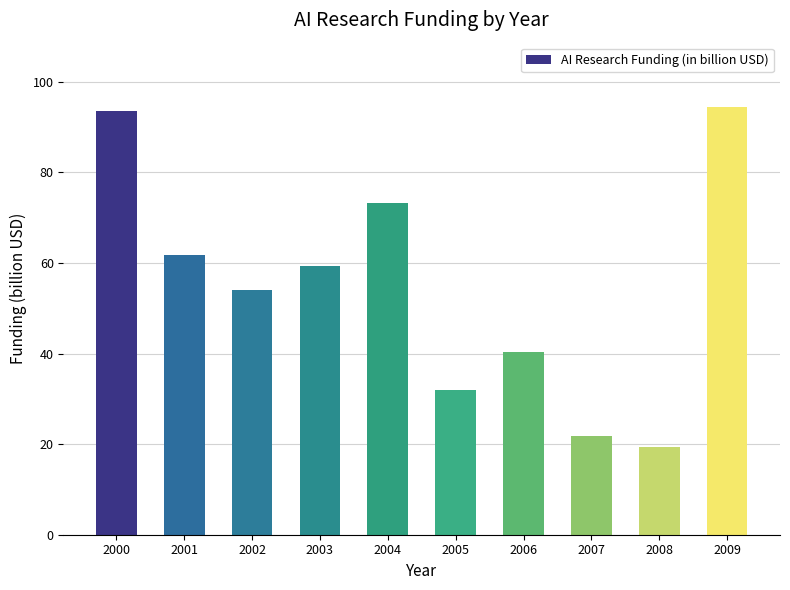

Where is the data nearest to the value 56?

2002